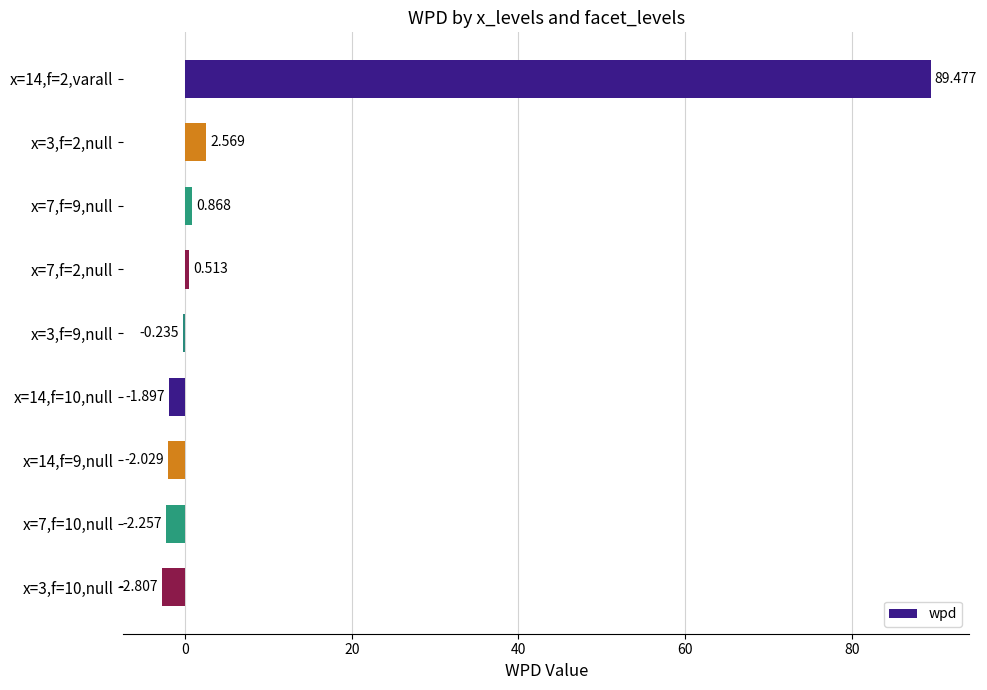

What is the minimum value shown in the chart?

-2.8